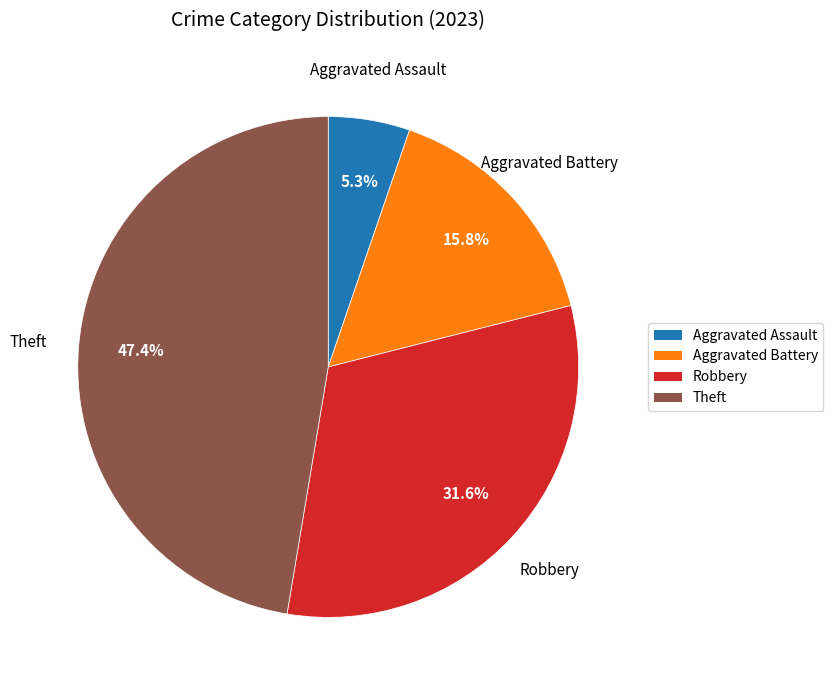

Is there any slice that represents more than half of the pie?

No